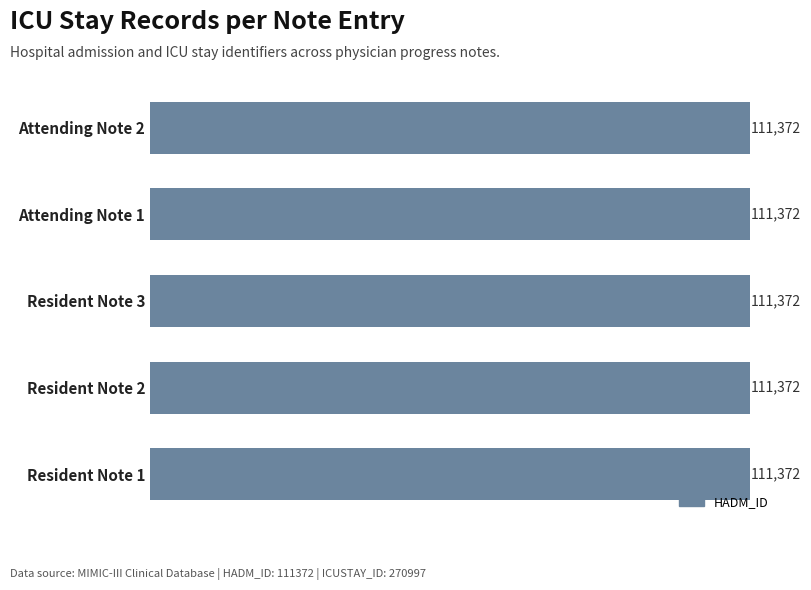

What is the smallest value displayed?

111372